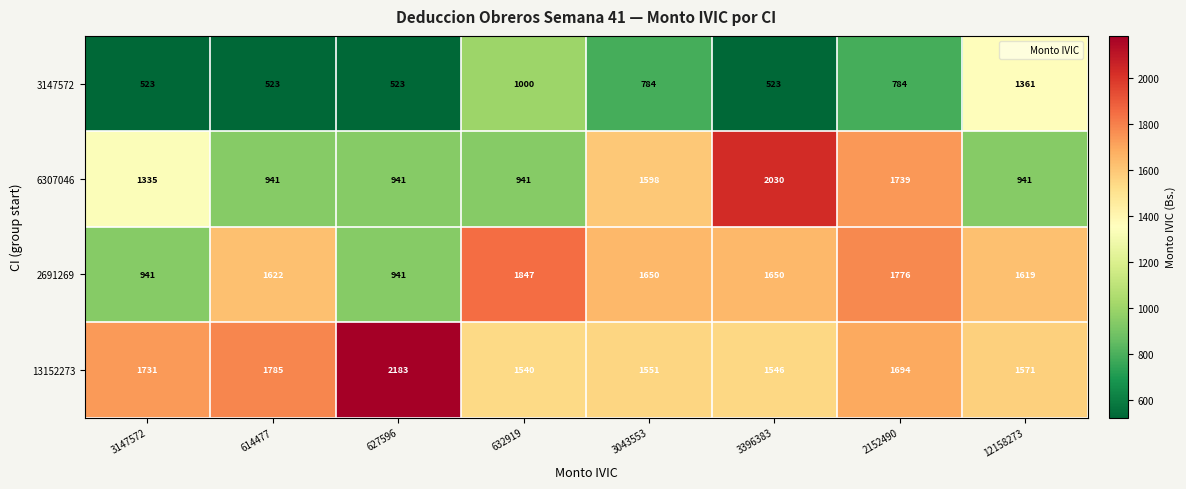

Which series has the largest range (max minus min)?

6307046